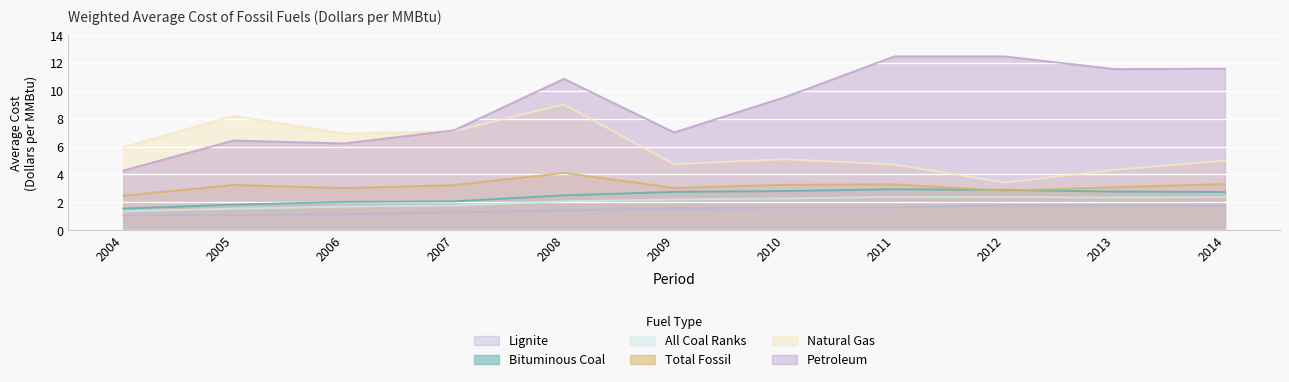

Does the chart display data point markers on the line(s)?

No